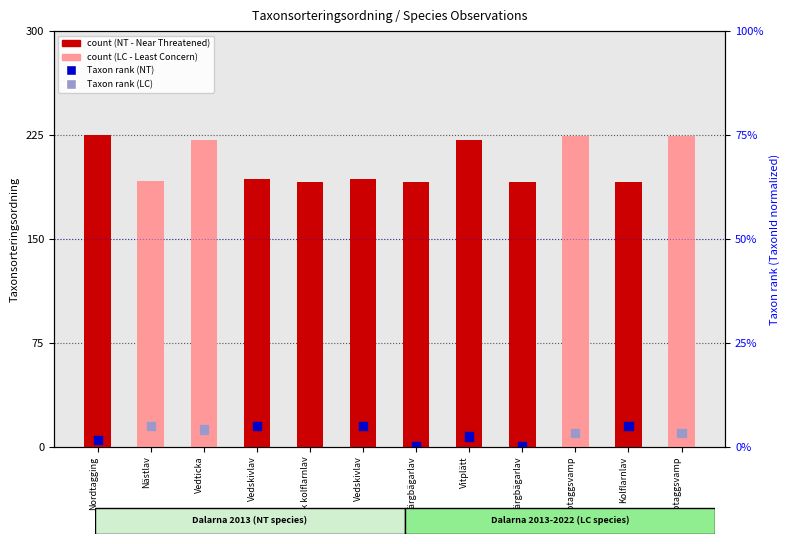

At how many categories does at least one series exceed 209?

5